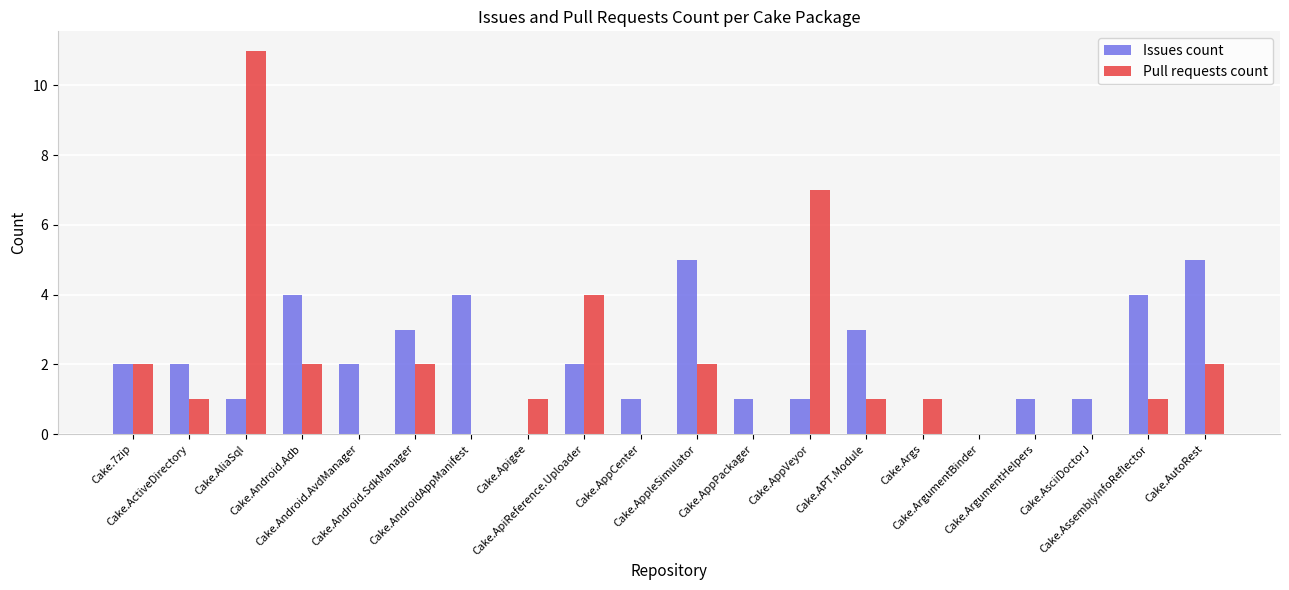

What is the sum of all Issues count values?

42